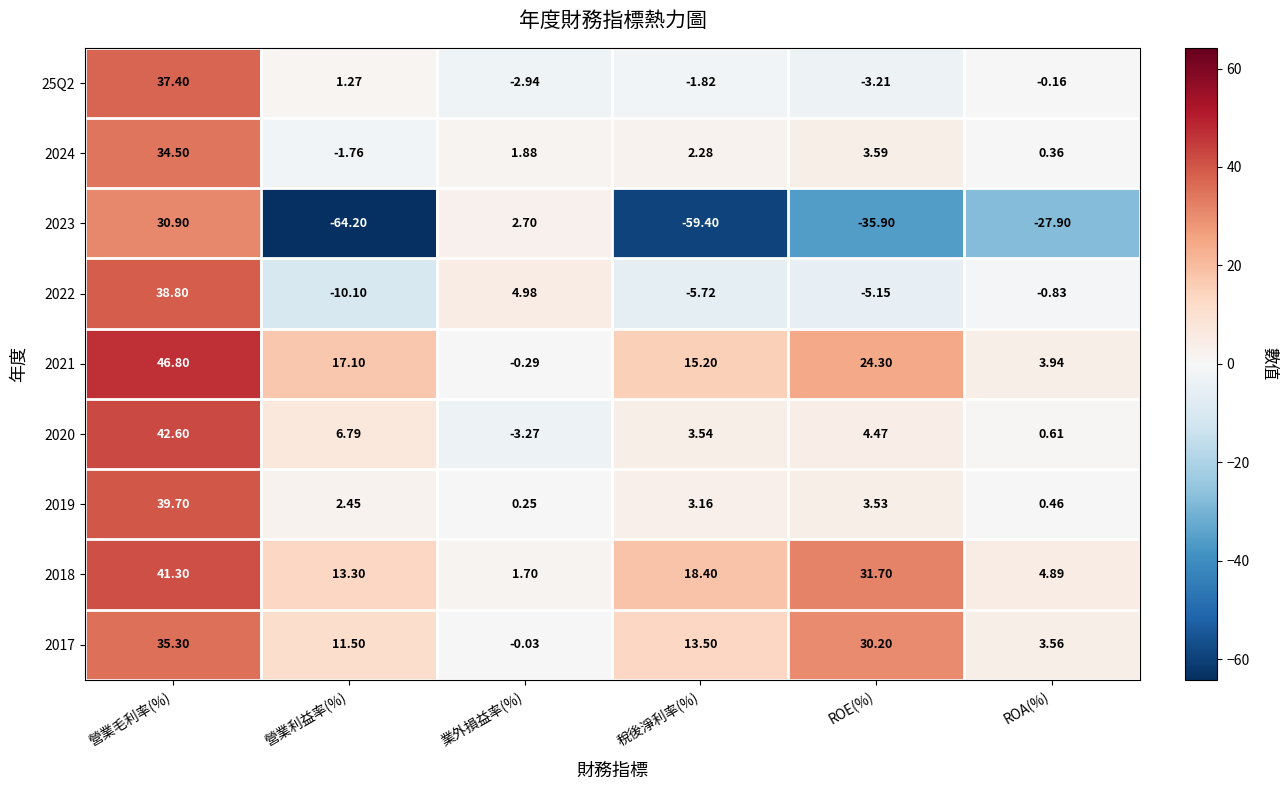

What is the maximum value shown in the chart?

46.8